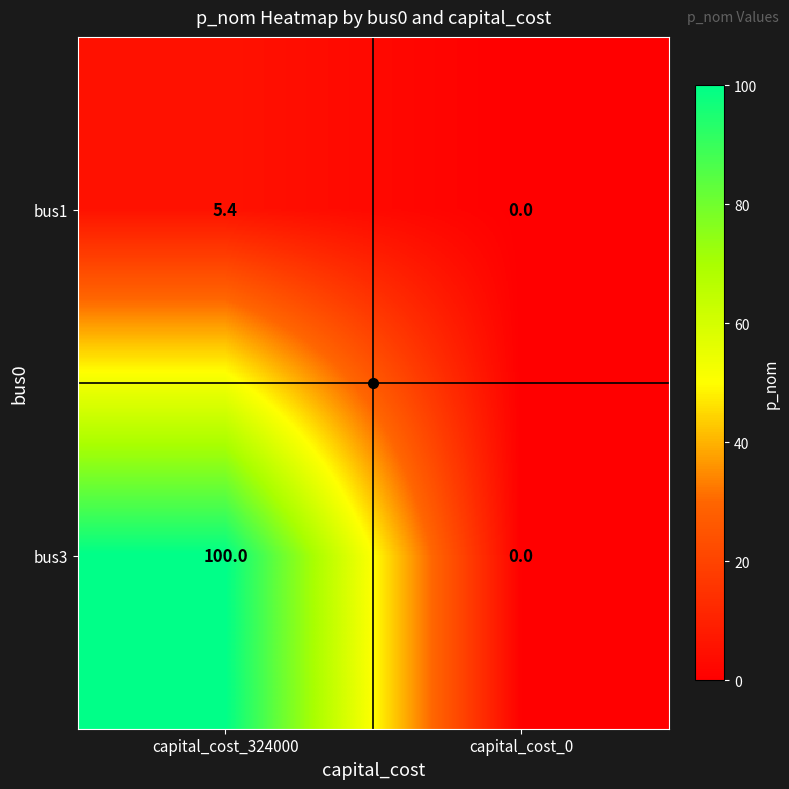

What is the sum of all bus3 values?

100.0